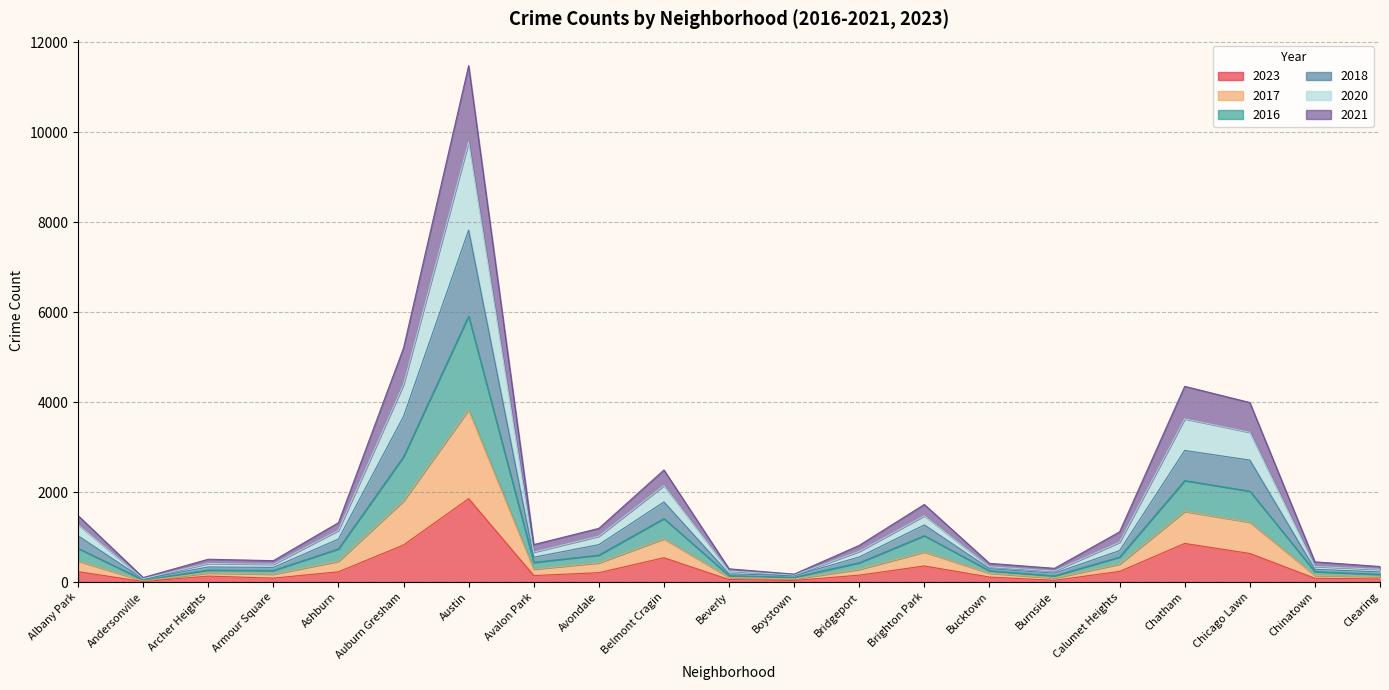

Which has a higher value, Brighton Park or Austin?

Austin